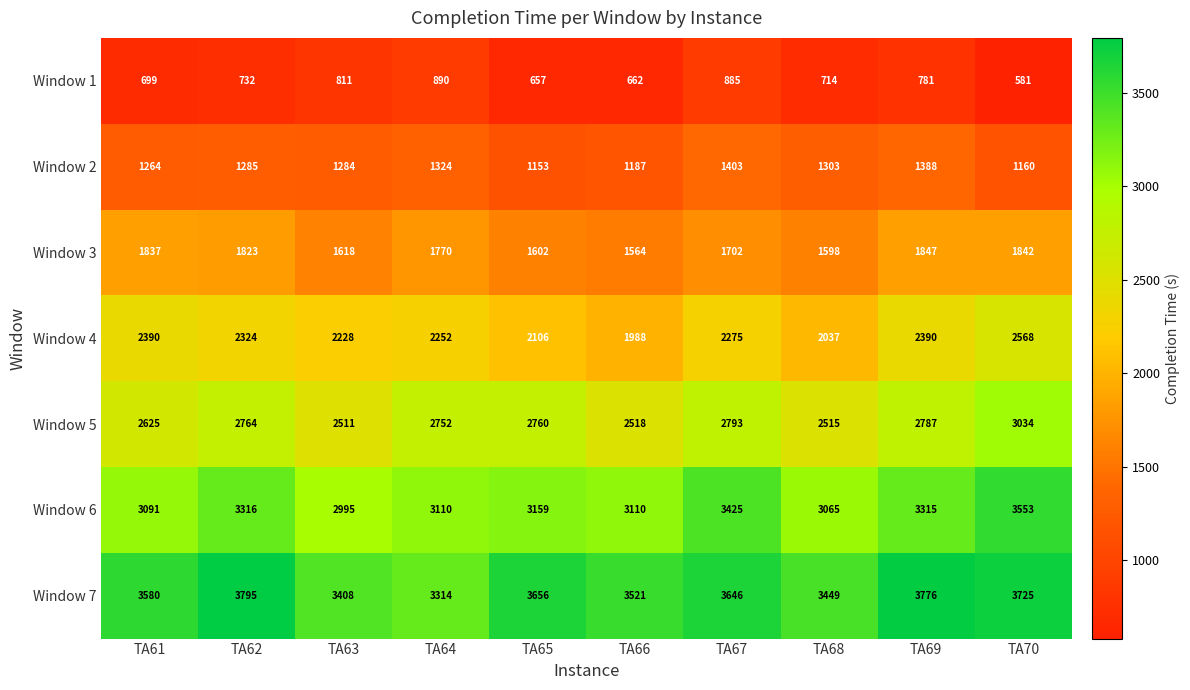

At how many categories does at least one series exceed 1429?

10